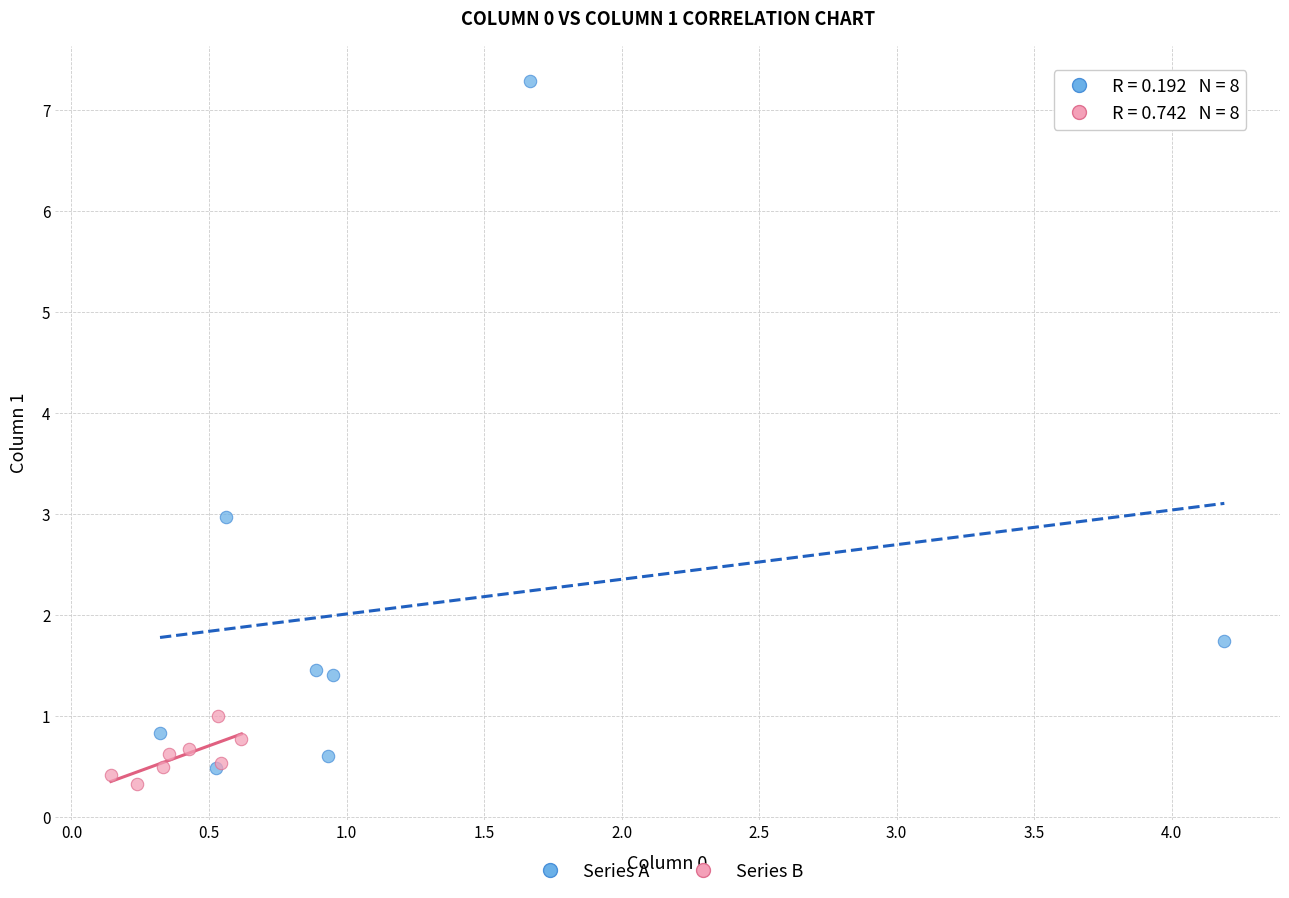

What are all the series names shown in the legend?

Series A, Series B